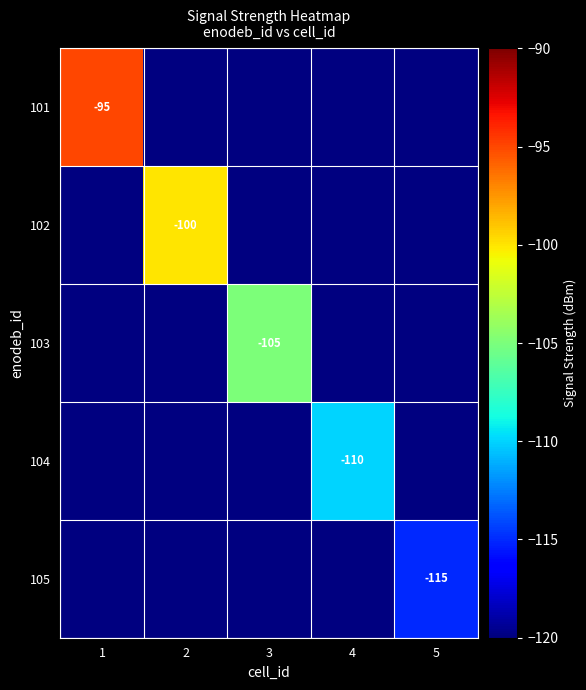

How many distinct data groups are displayed?

5